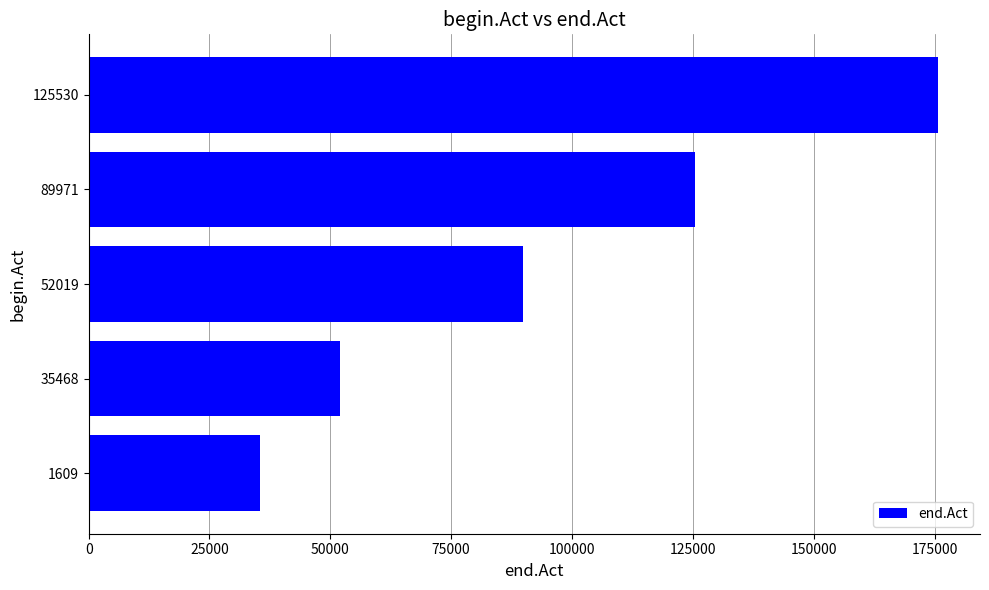

What is the difference between the maximum and minimum values?

140168